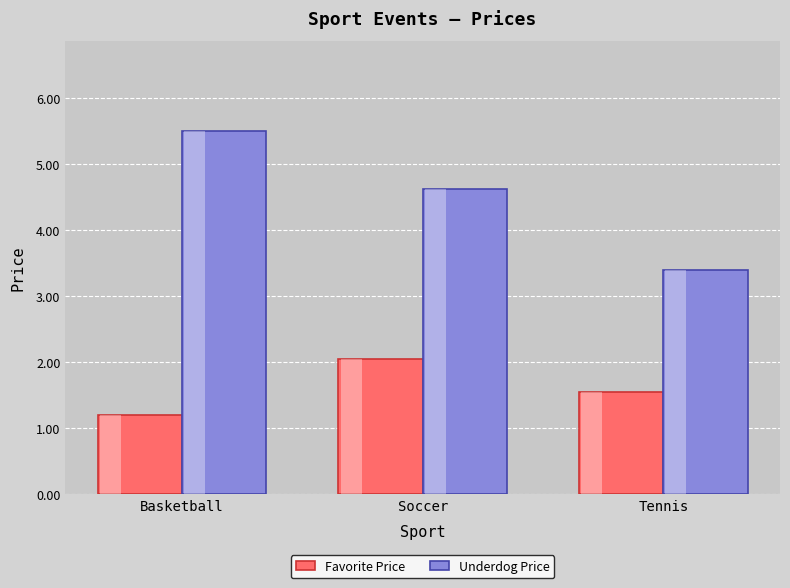

What is the label of the 3rd bar from the left?

Tennis